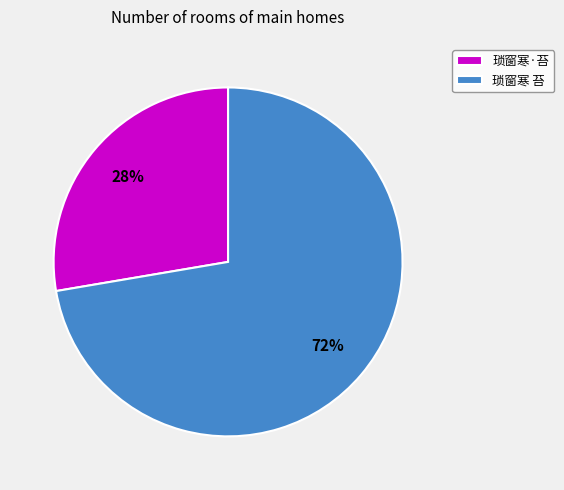

True or false: 琐窗寒·苔 accounts for 23% of the total.

False